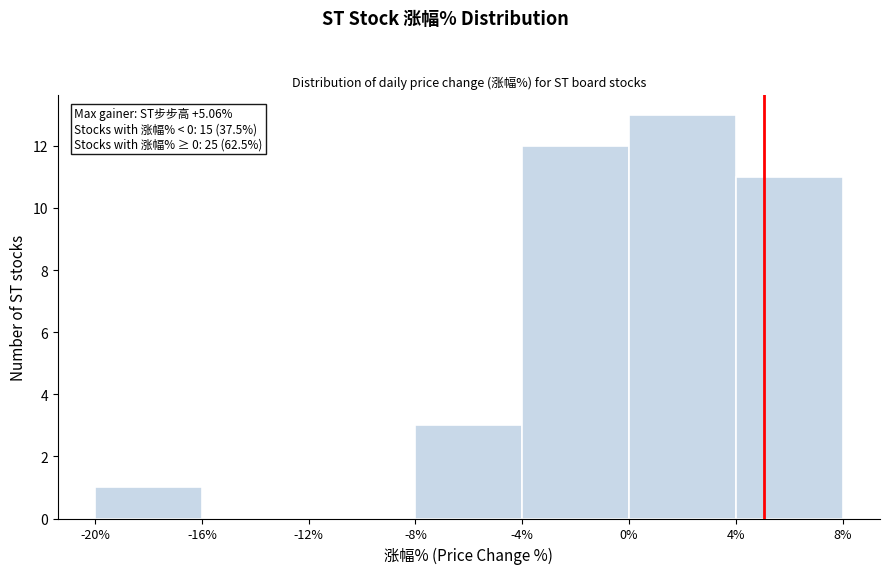

Which range on the x-axis has the tallest bar?

0% to 4%